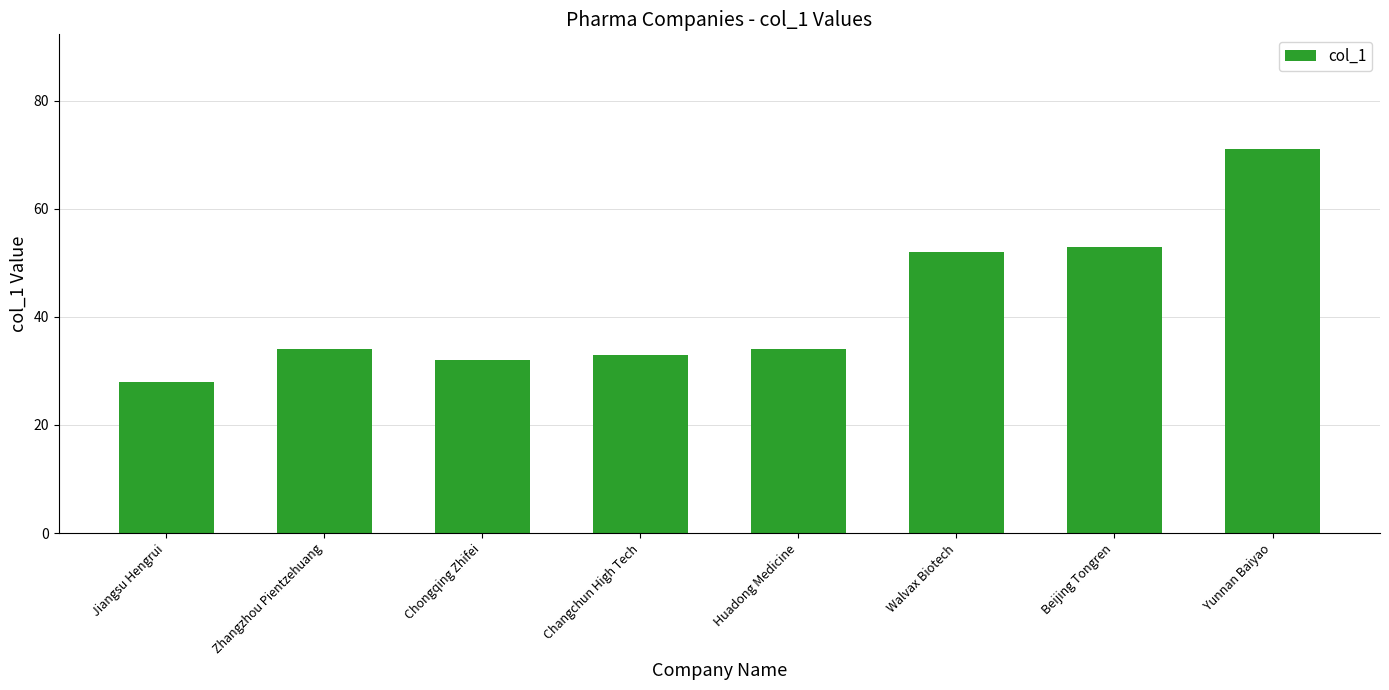

Read the value at Beijing Tongren, to the nearest 10.

50